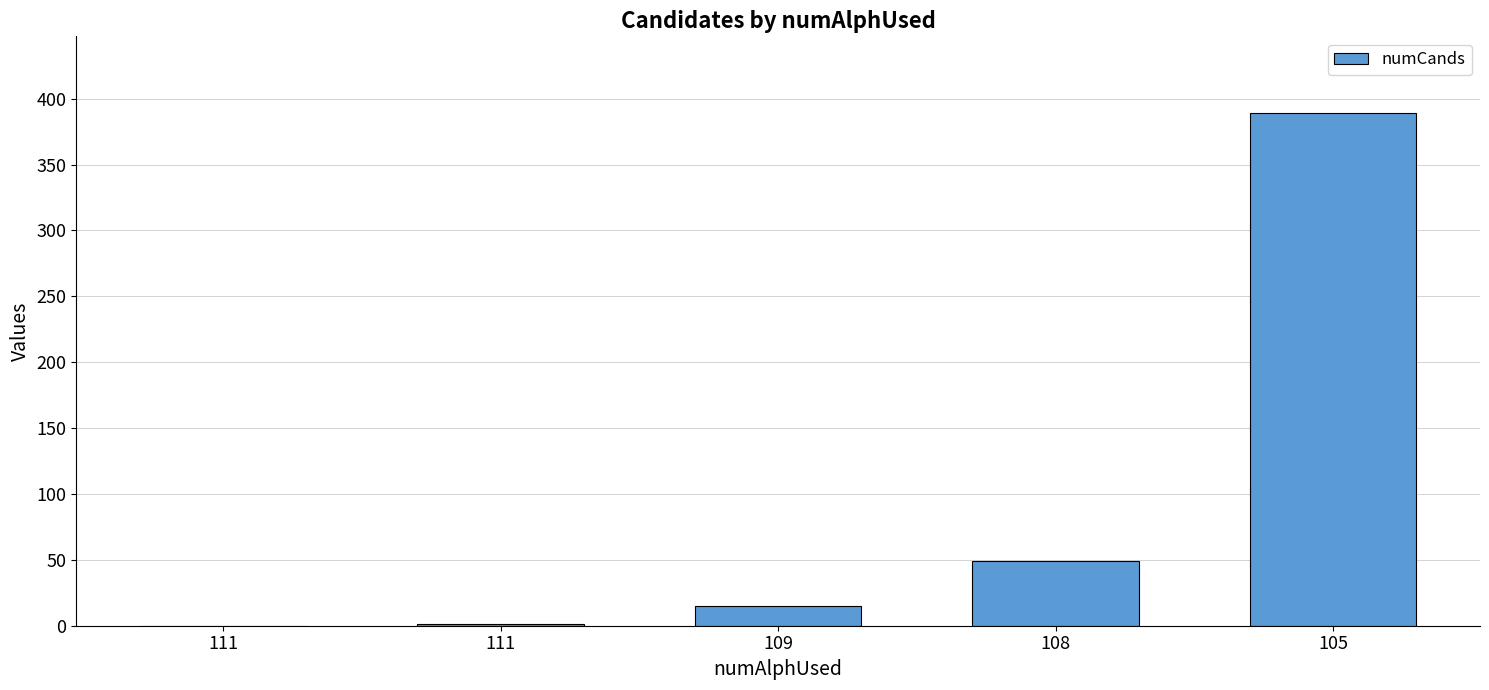

How many distinct data groups are displayed?

1